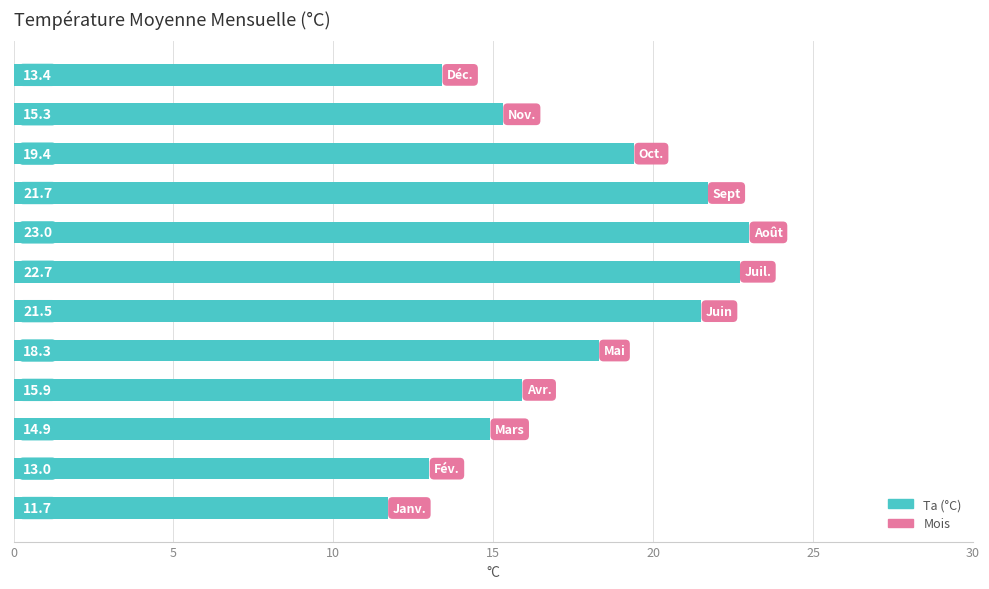

What is the difference between the maximum and second lowest values?

10.0